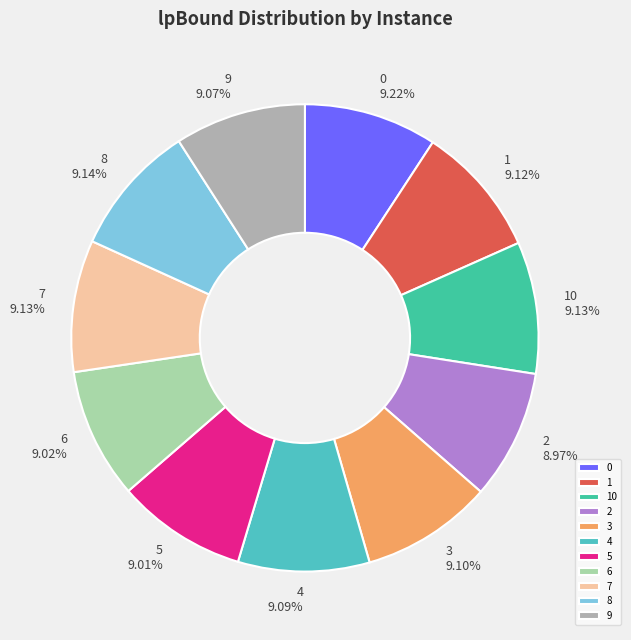

Count the number of slices in the pie.

11